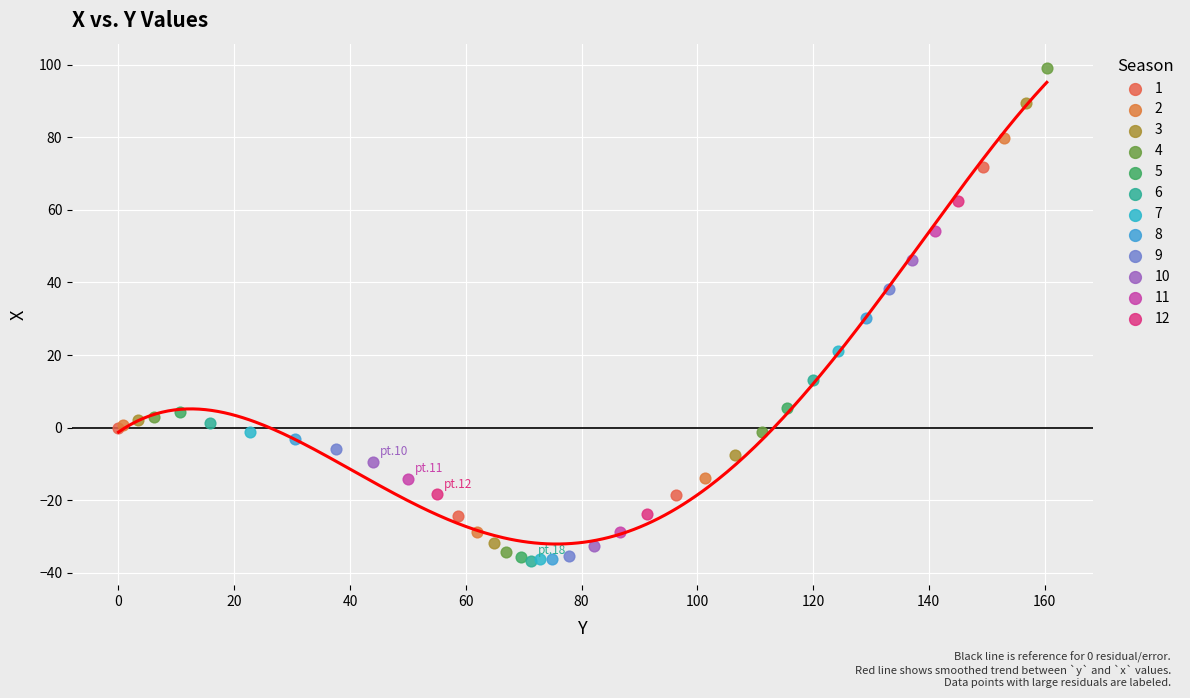

Which series has the largest Y range (max minus min)?

4